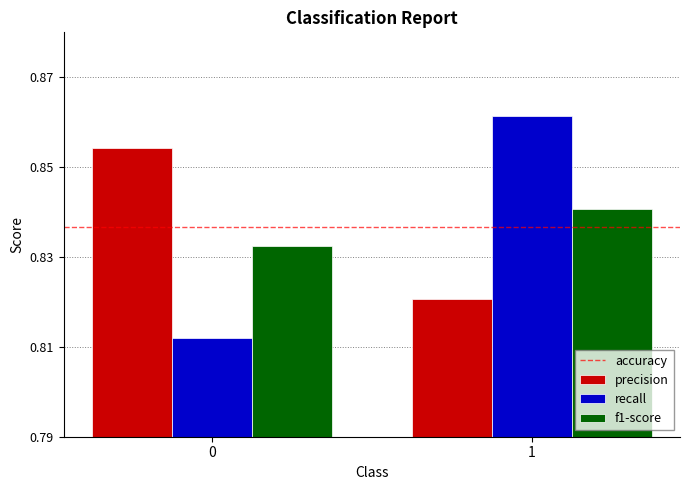

Count the number of categories in the chart.

2